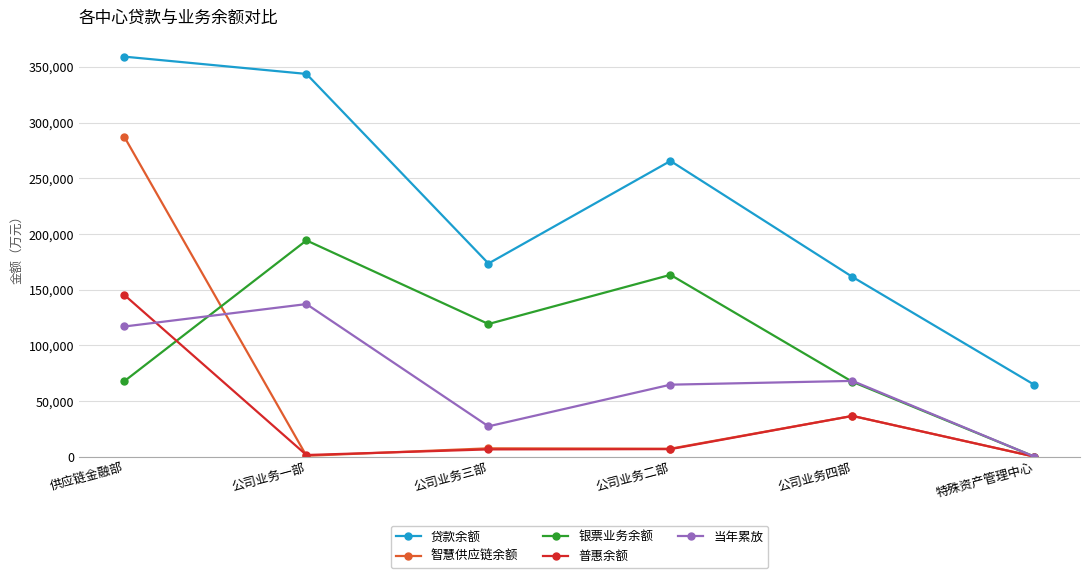

What position from the left is 公司业务一部?

2